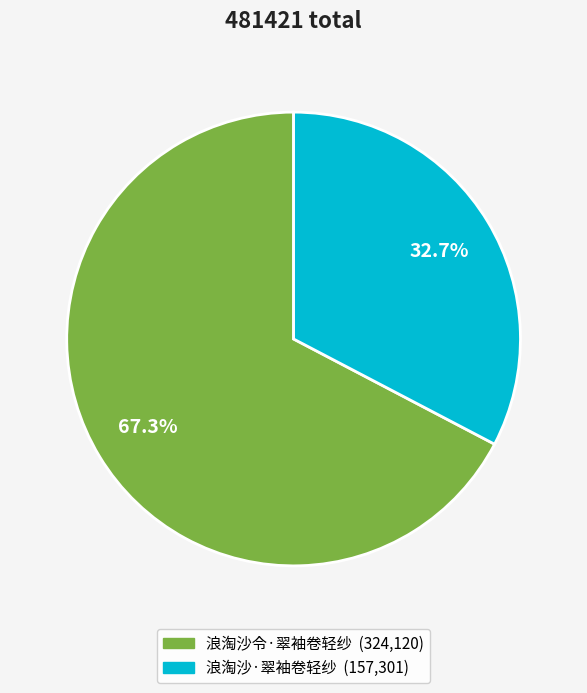

What percentage do 浪淘沙令·翠袖卷轻纱 and 浪淘沙·翠袖卷轻纱 together represent?

100.0%